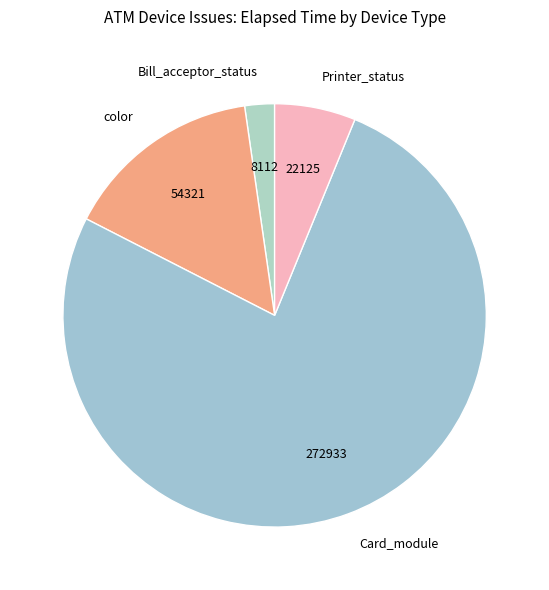

How many slices are in this pie chart?

4